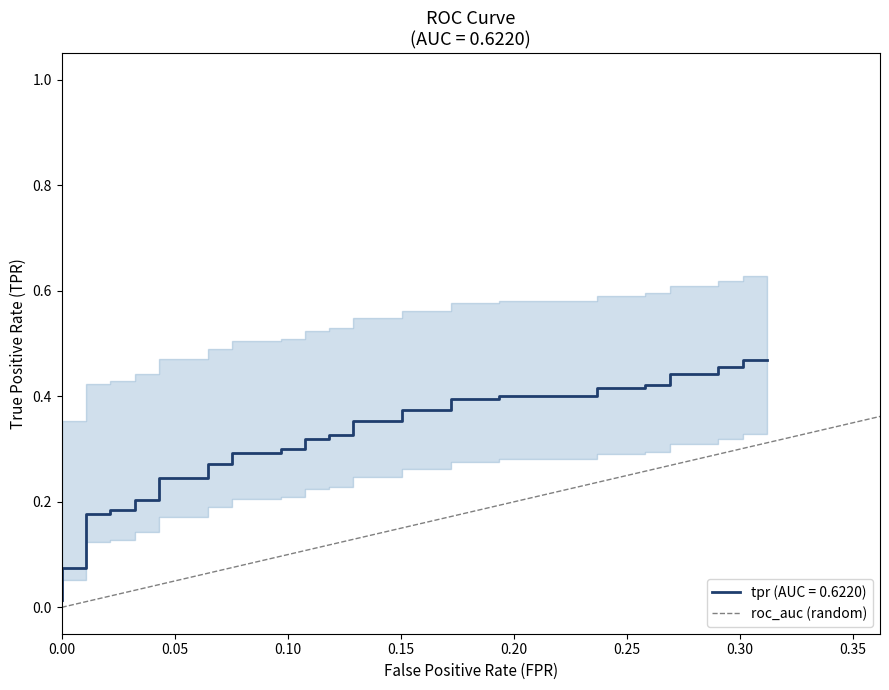

What is the difference between the maximum and minimum values?

1